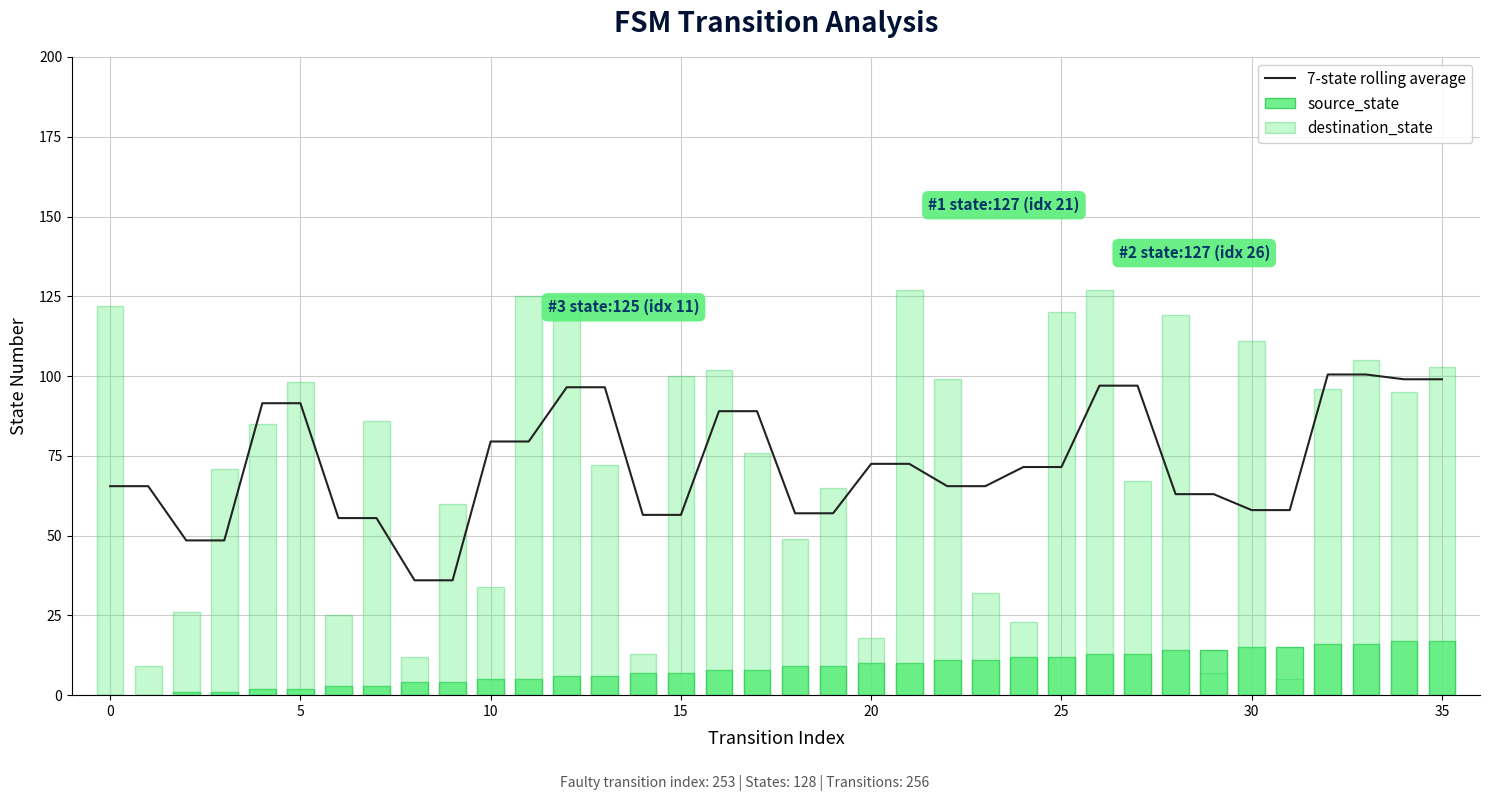

True or false: source_state has a value of 15.0 at 30.

True